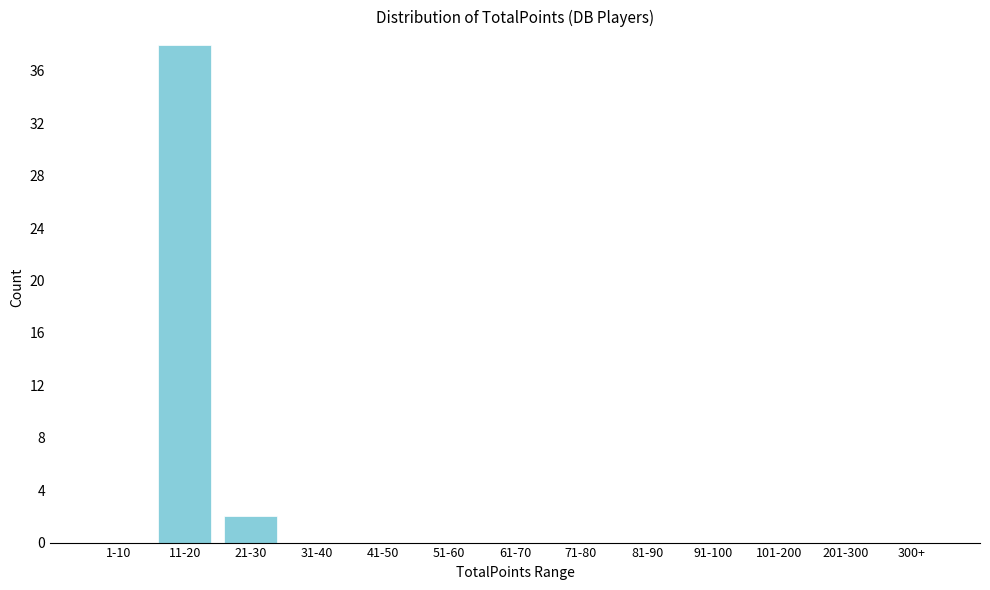

Reading right to left, list all the values displayed in this chart.

300+=0	201-300=0	101-200=0	91-100=0	81-90=0	71-80=0	61-70=0	51-60=0	41-50=0	31-40=0	21-30=2	11-20=38	1-10=0